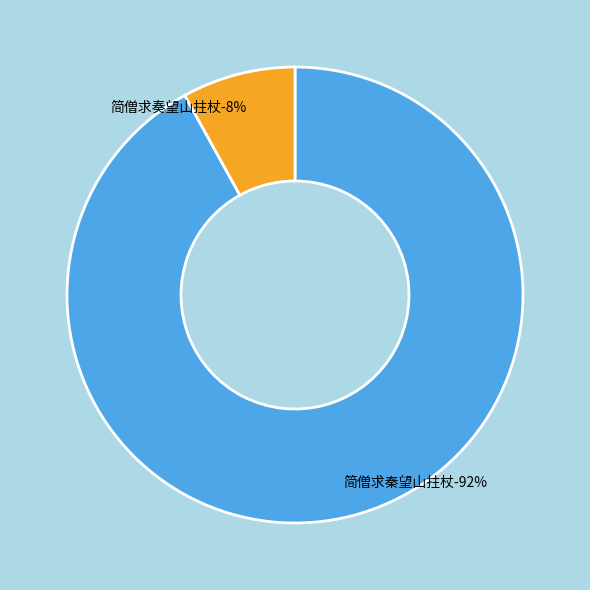

What percentage do 简僧求奏望山拄杖 and 简僧求秦望山拄杖 together represent?

100.0%